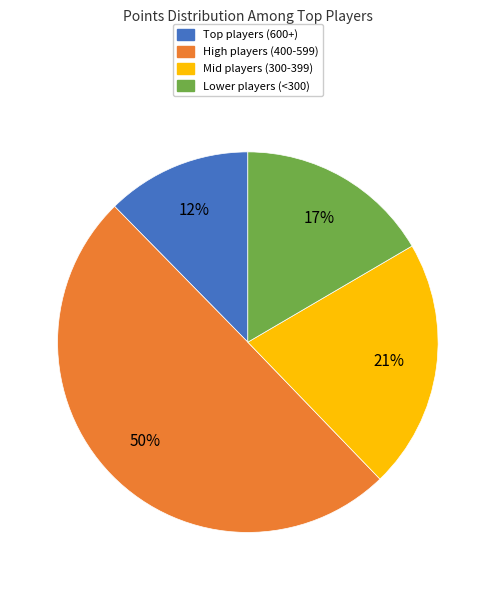

How many slices are in this pie chart?

4